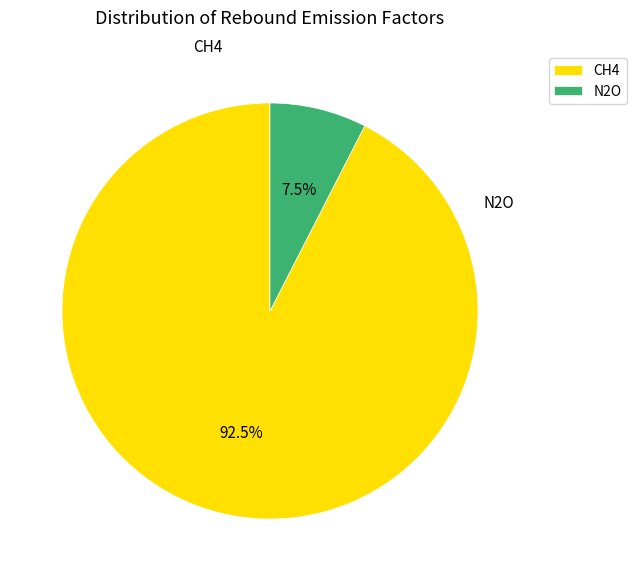

What is the largest slice in the pie chart?

CH4